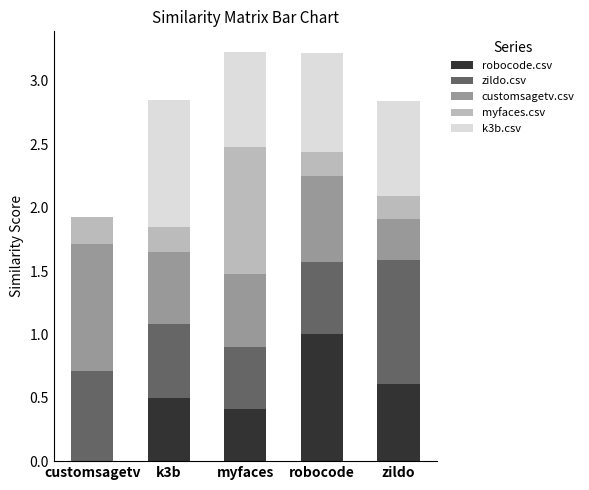

Count the number of data series in this chart.

5